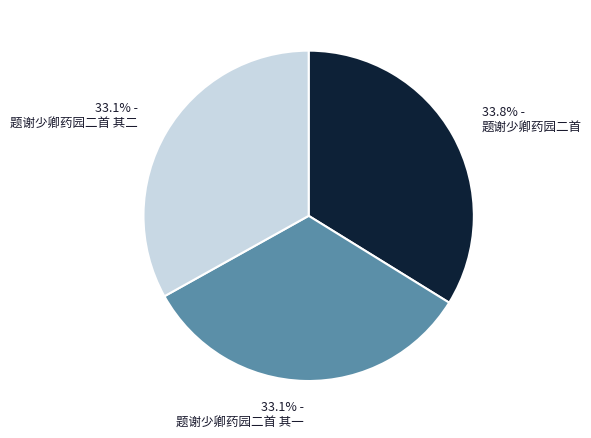

True or false: 题谢少卿药园二首 accounts for 34% of the total.

True